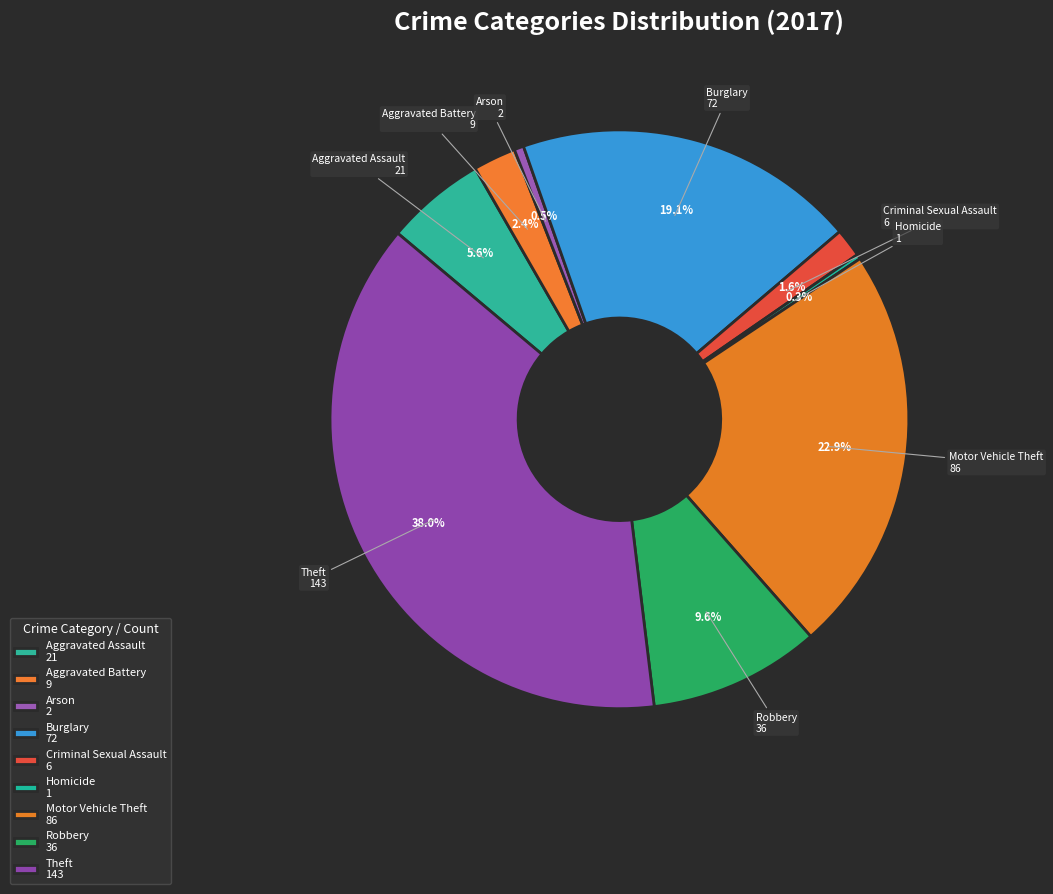

To the nearest percent, what is the combined percentage of Robbery and Burglary?

29%